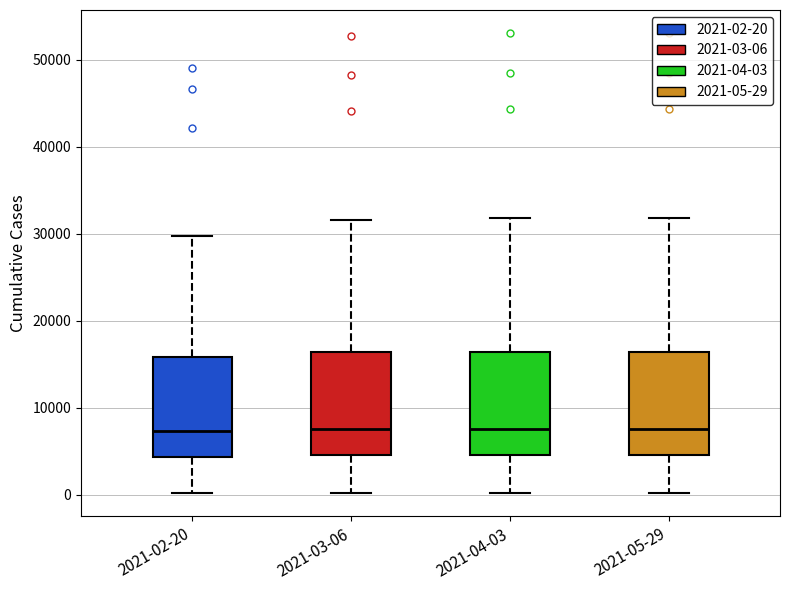

Reading left to right, transcribe this box plot: for each box, give where its median line is, the range the box spans, and where its two whiskers end, as read against the y-axis. The values are not printed on the chart, so give them approximately, as read against the axis.

2021-02-20: median 7000, box 4000 to 16000, whiskers 0 to 30000
2021-03-06: median 8000, box 5000 to 16000, whiskers 0 to 32000
2021-04-03: median 8000, box 5000 to 16000, whiskers 0 to 32000
2021-05-29: median 8000, box 5000 to 16000, whiskers 0 to 32000